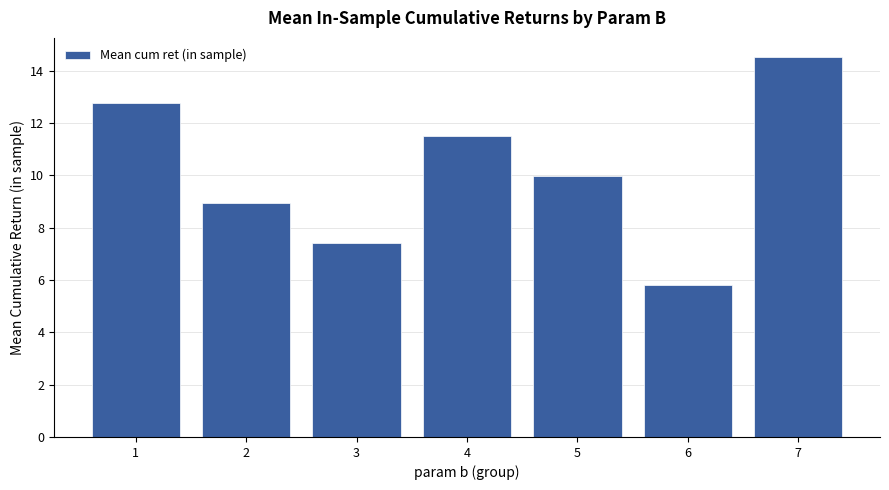

What is the change in value from 4 to 6?

-5.7